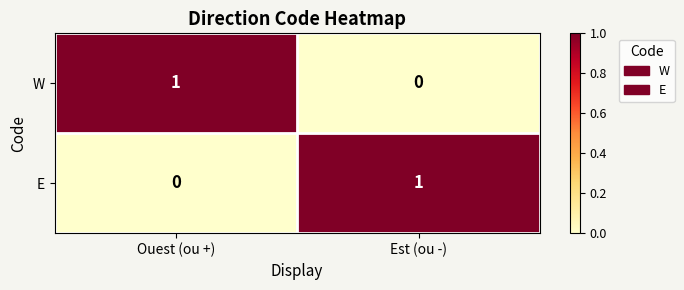

What is the difference between the highest and lowest values at Est (ou -)?

1